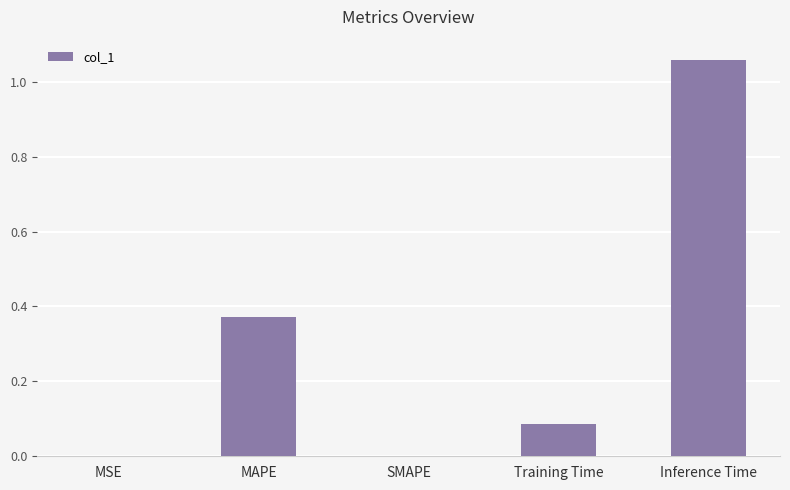

Which category has the highest value across all series?

Inference Time